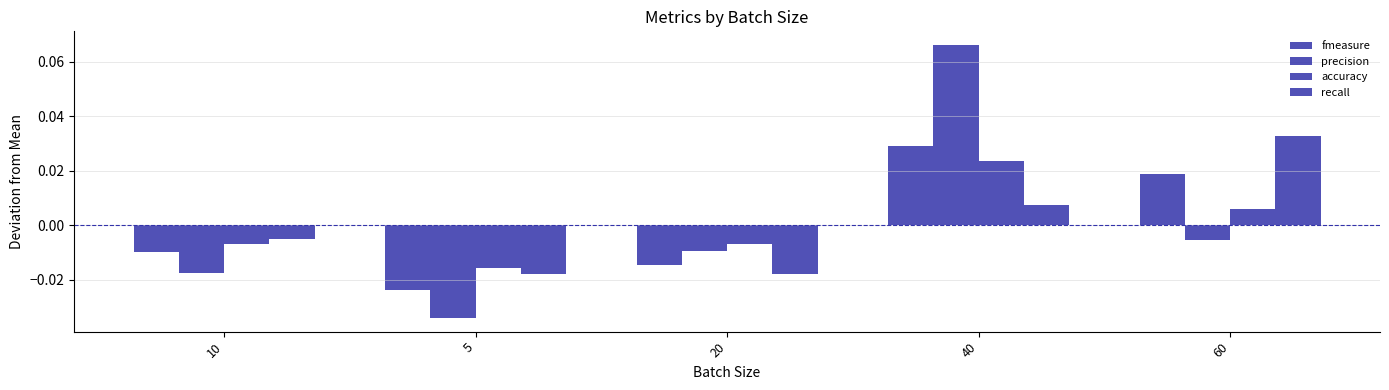

True or false: recall has a value of 0.0 at 40.

False